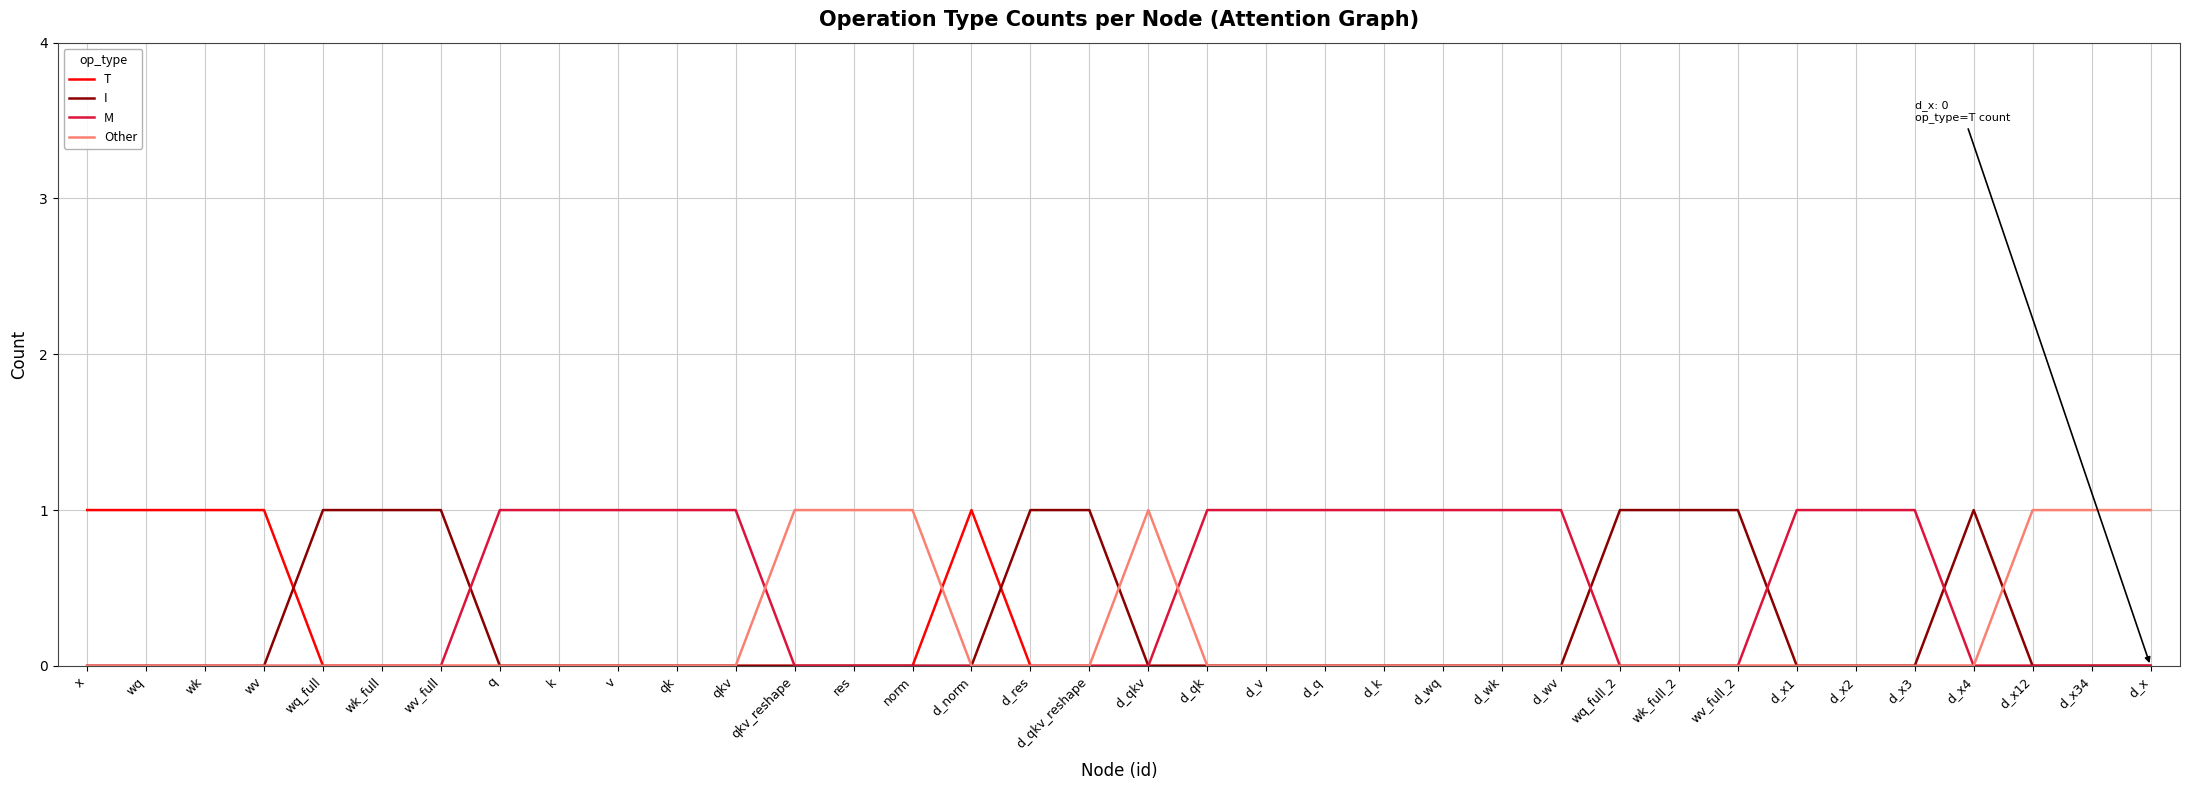

What value does the M series have at d_qk?

1